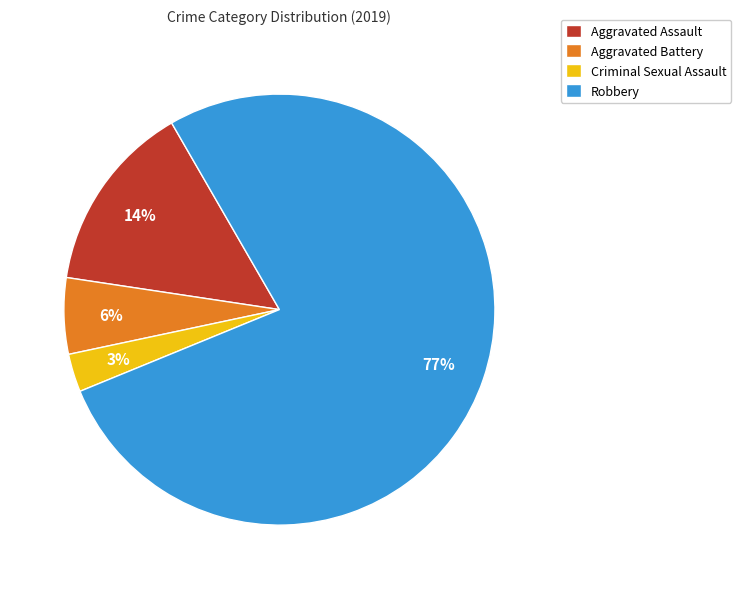

Does Robbery represent more than half of the total?

Yes